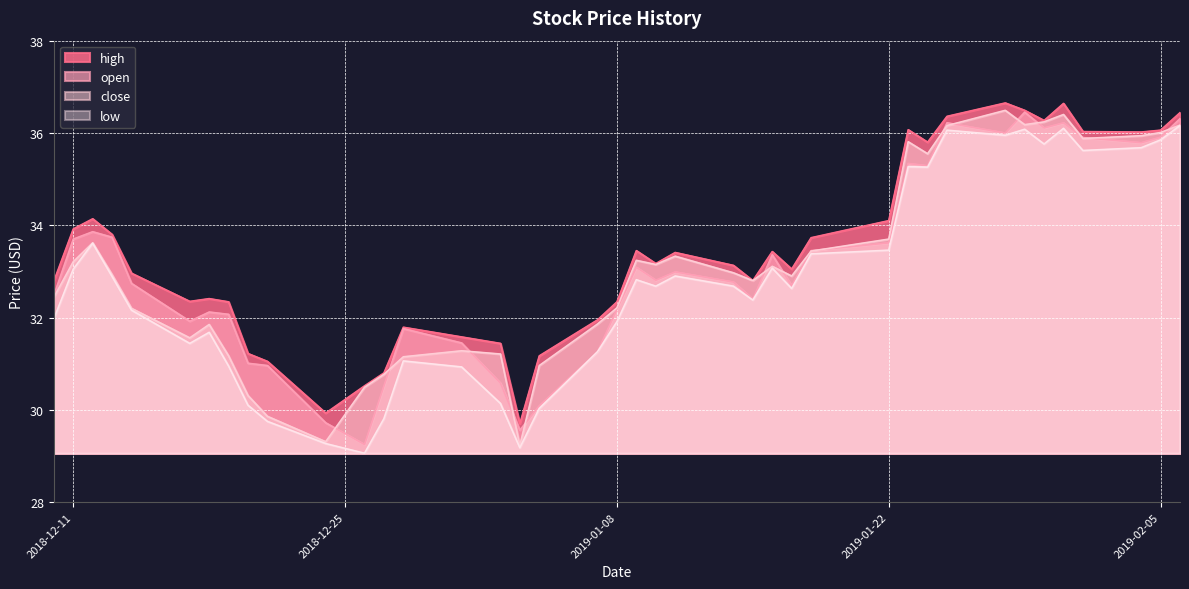

True or false: open and close cross at least once.

True